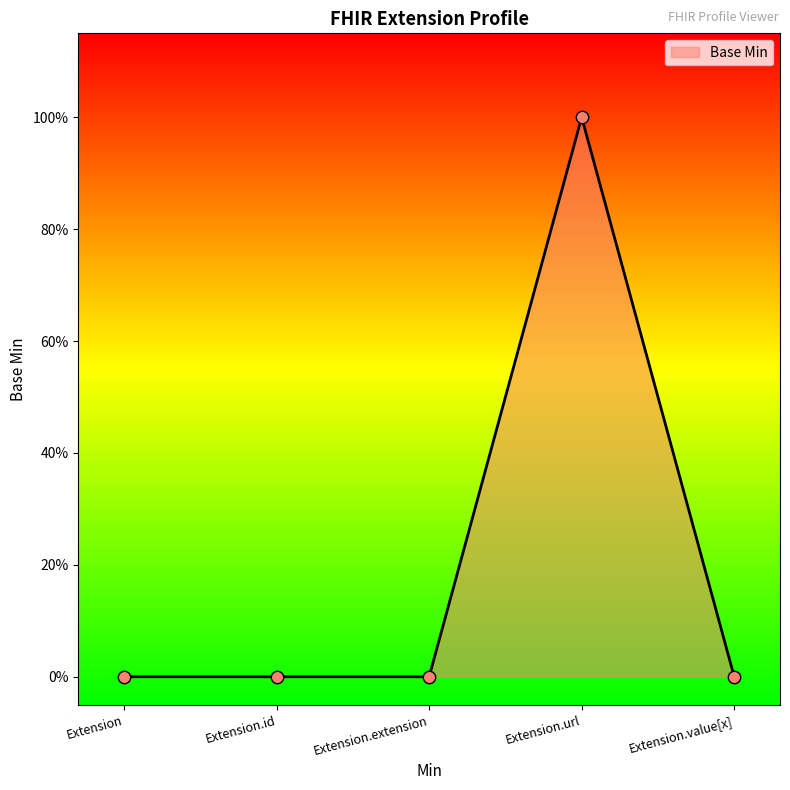

What is the change in value from Extension.id to Extension.url?

+1